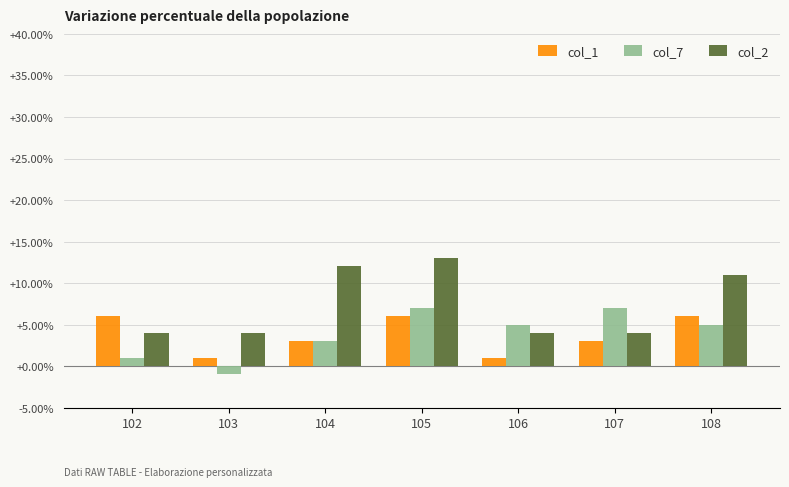

Is it true that col_1 equals 1 at 107?

False